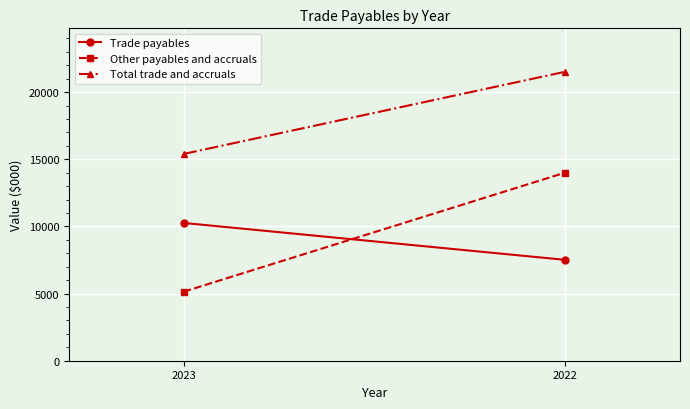

Is it true that Other payables and accruals equals 21221 at 2022?

False